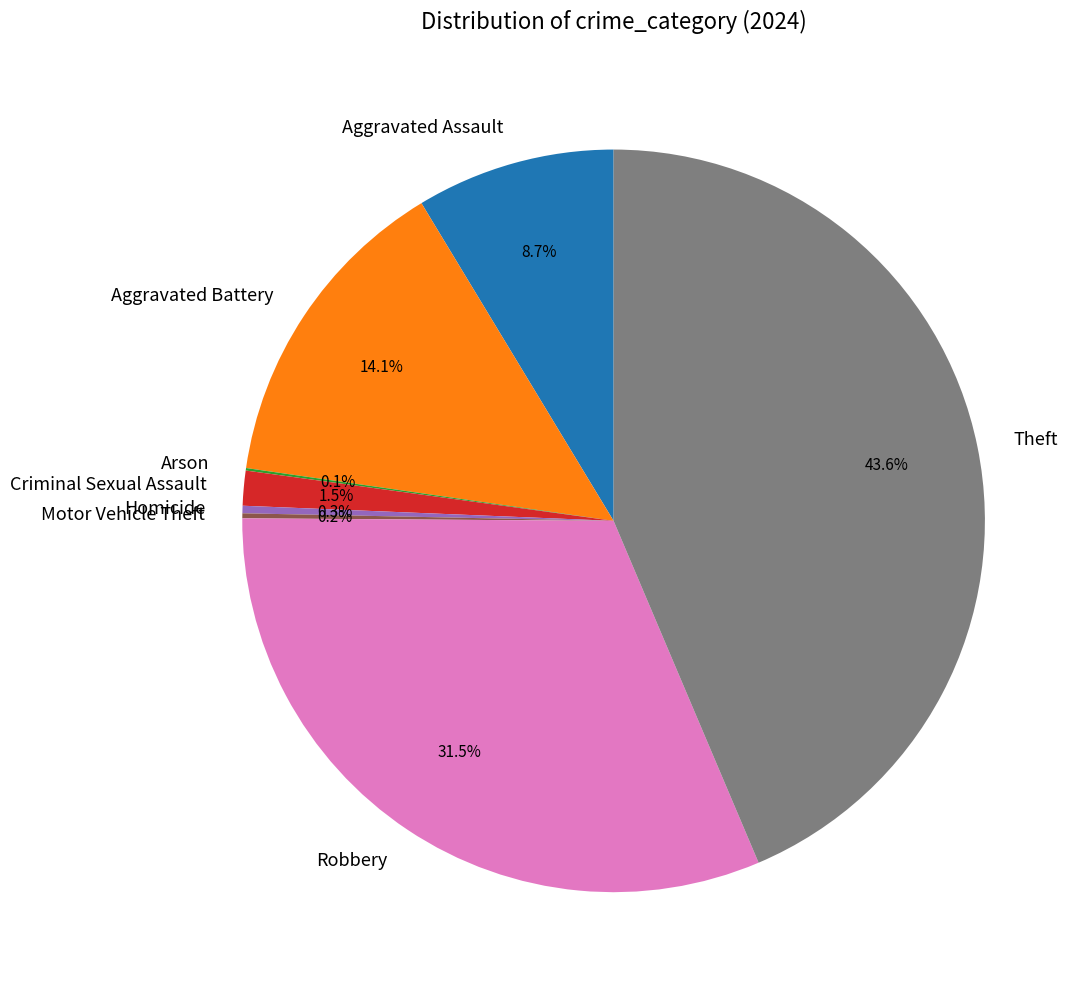

Is there any slice that represents more than half of the pie?

No